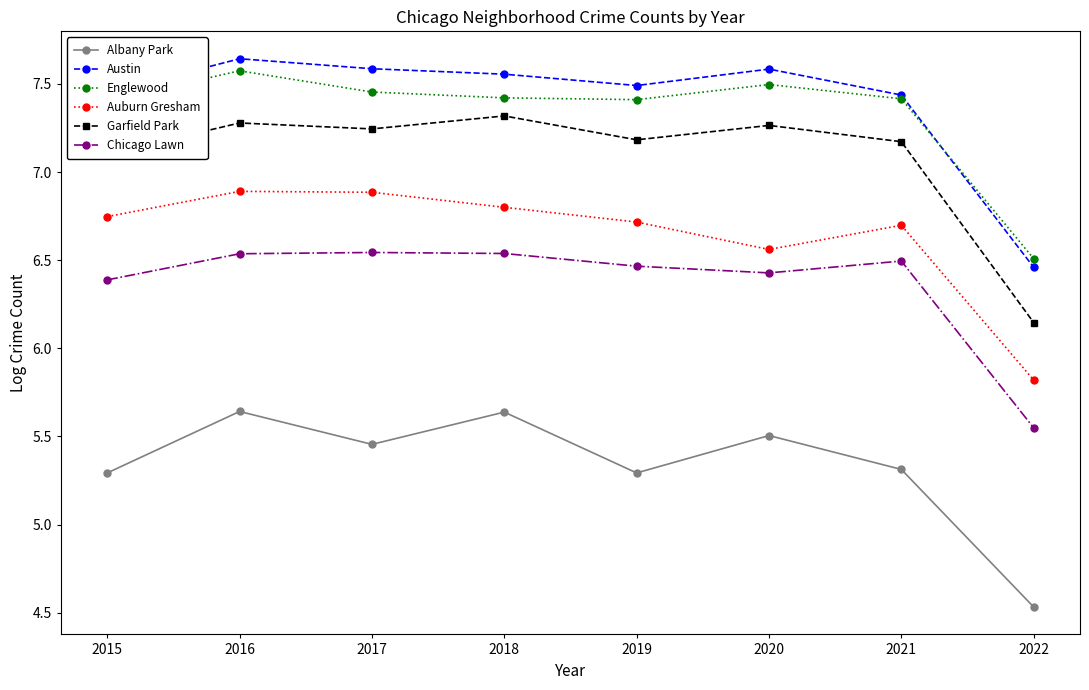

What is the sum of all Englewood values?

58.7